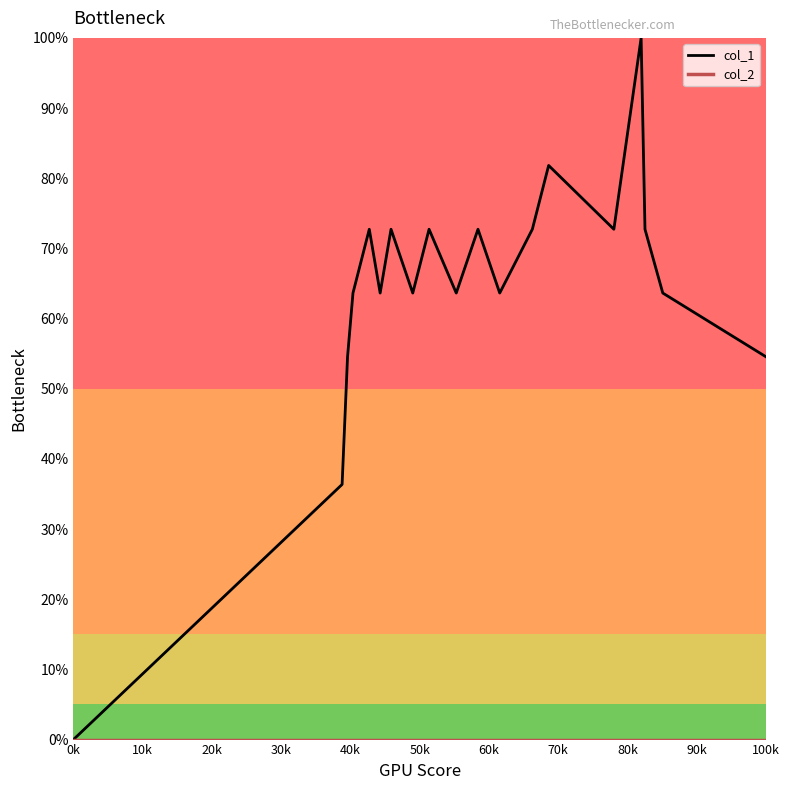

What is the difference between the second highest and second lowest values in the col_1 series?

45.5